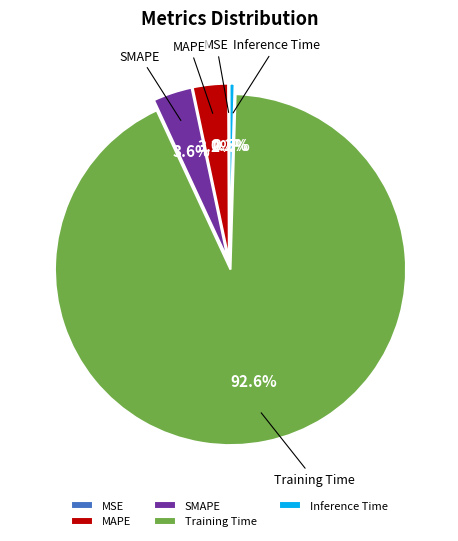

Between Inference Time and MAPE, which is larger?

MAPE